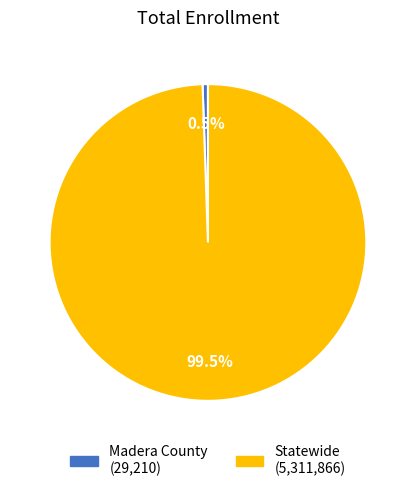

True or false: Statewide accounts for 89% of the total.

False